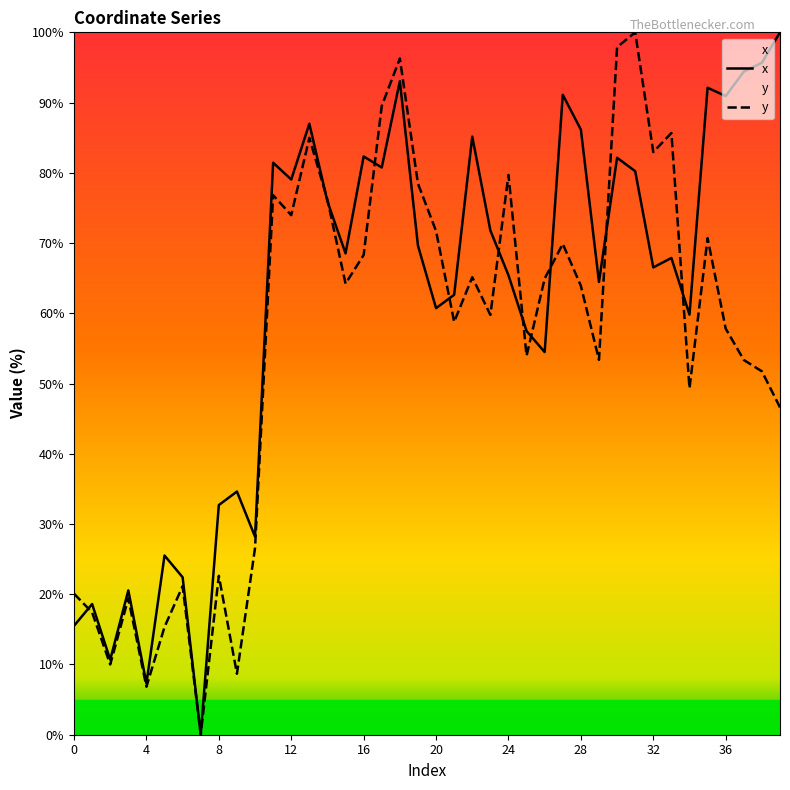

The y series shows 104.3 at 28. True or false?

False